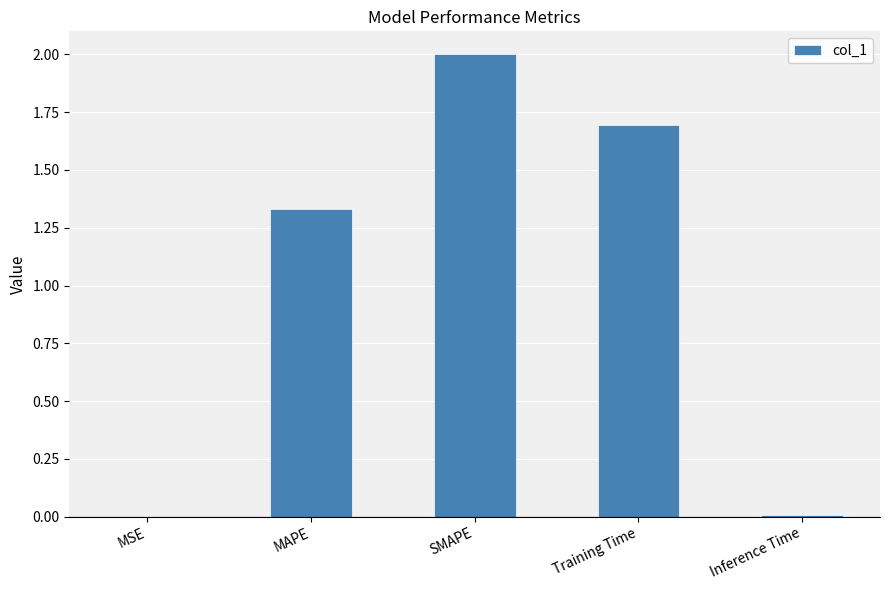

What is the sum of the values at MAPE and Training Time?

3.0